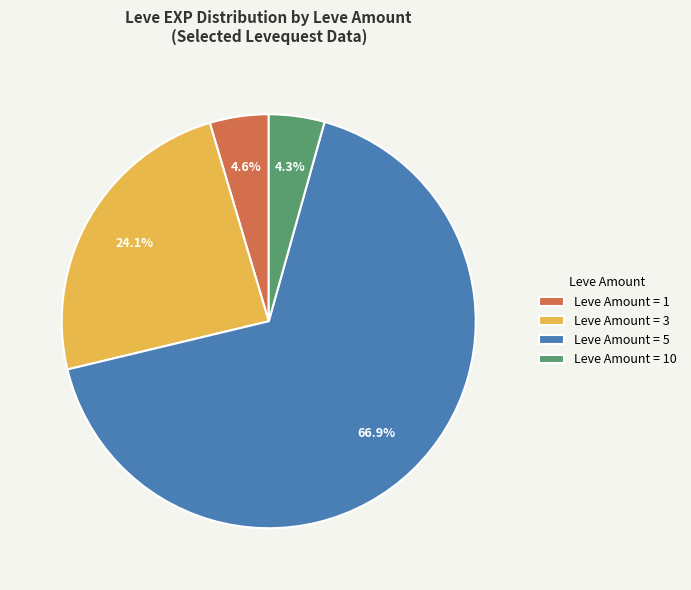

Which has a higher value, Leve Amount = 1 or Leve Amount = 5?

Leve Amount = 5